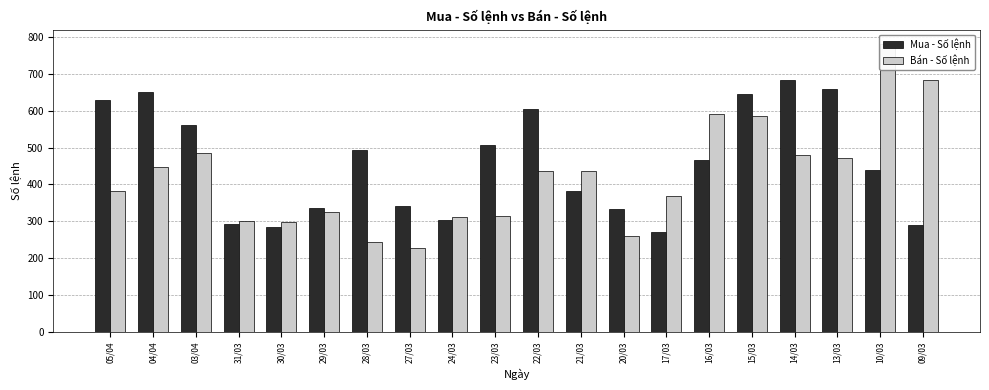

What is the total value across all series at 10/03?

1220